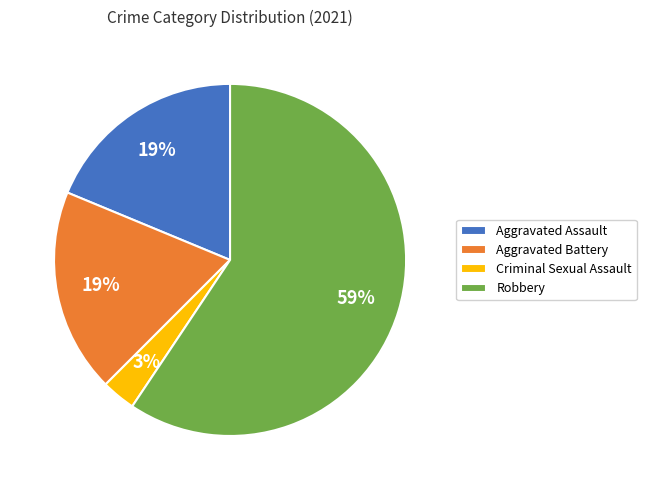

Count the number of slices in the pie.

4